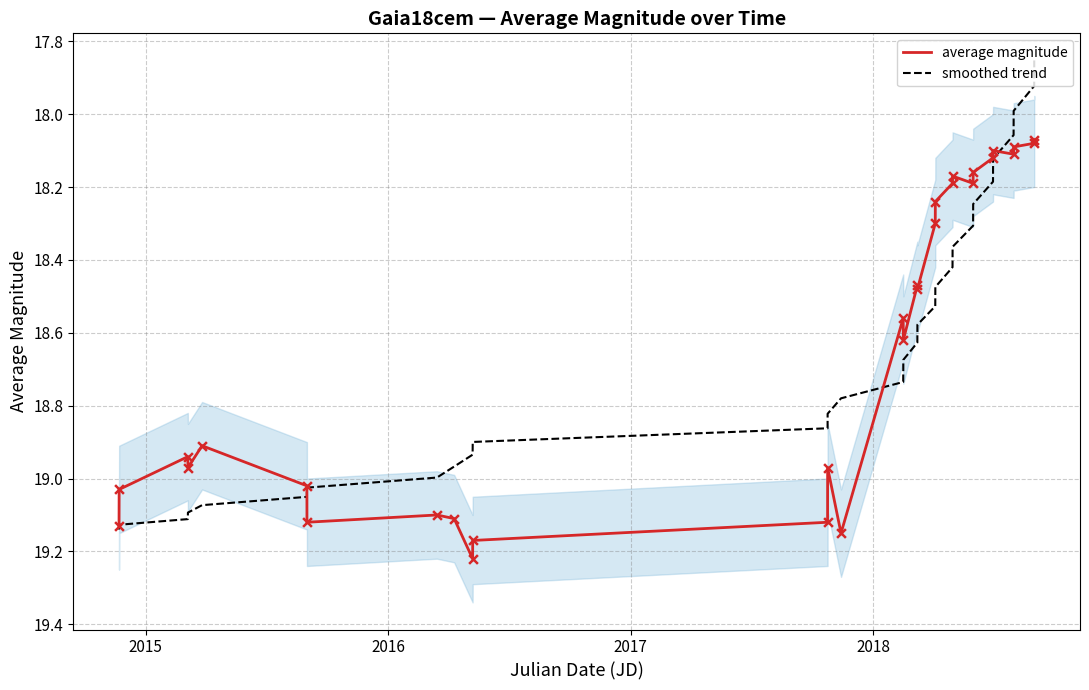

At which category is the sum across all series the highest?

2015